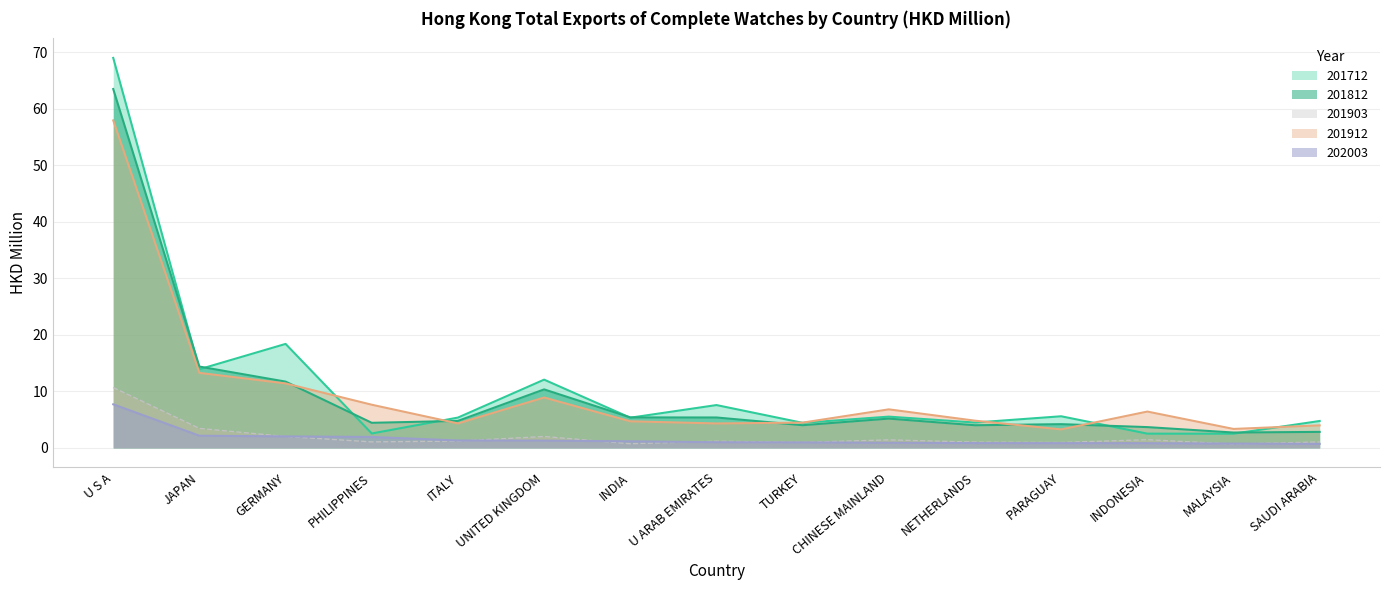

What are all the series names shown in the legend?

201712, 201812, 201903, 201912, 202003